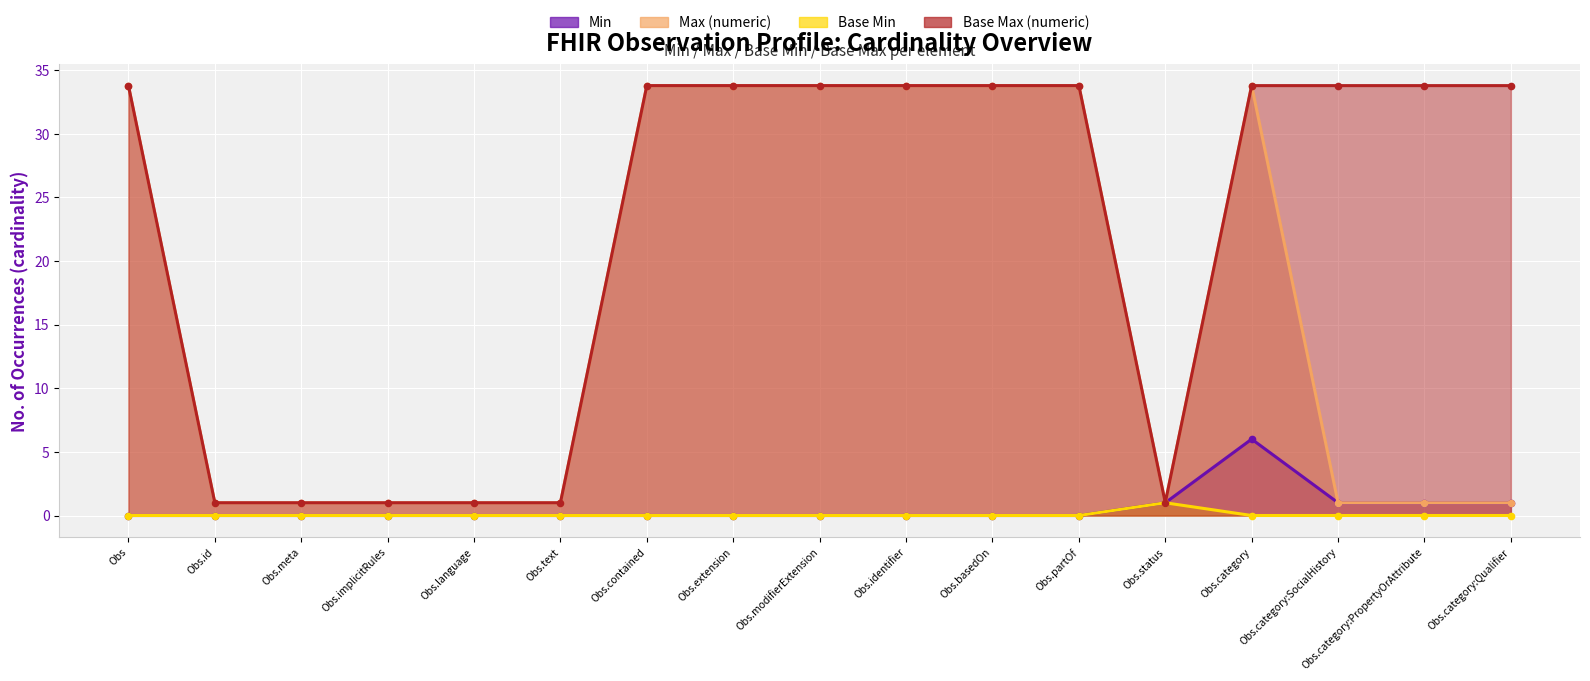

Which series has the largest range (max minus min)?

Max (numeric)